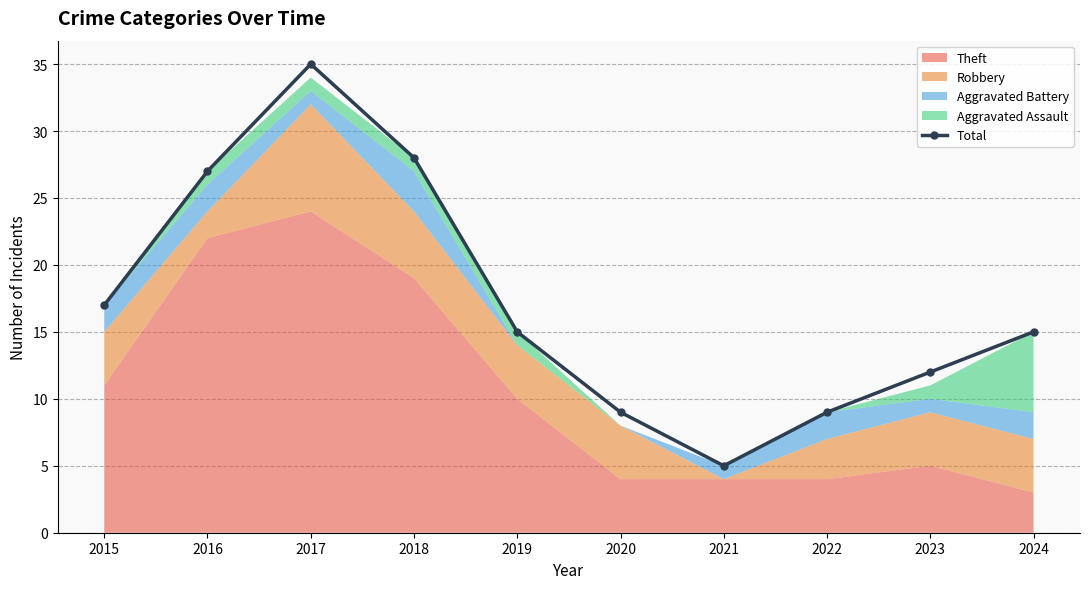

True or false: the data shows 10 at 2019.

False